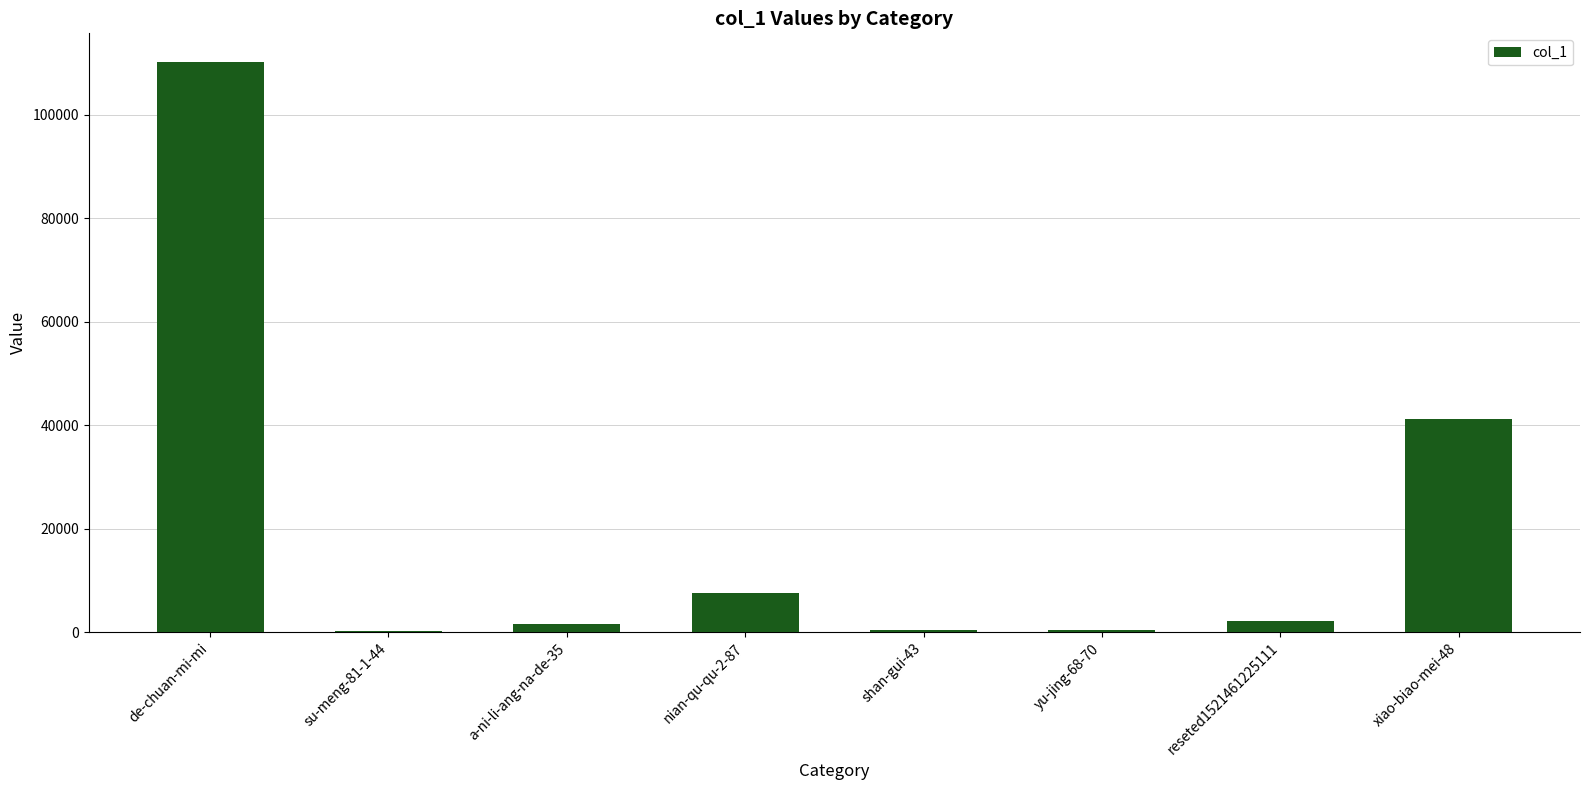

What is the sum of all values?

163402